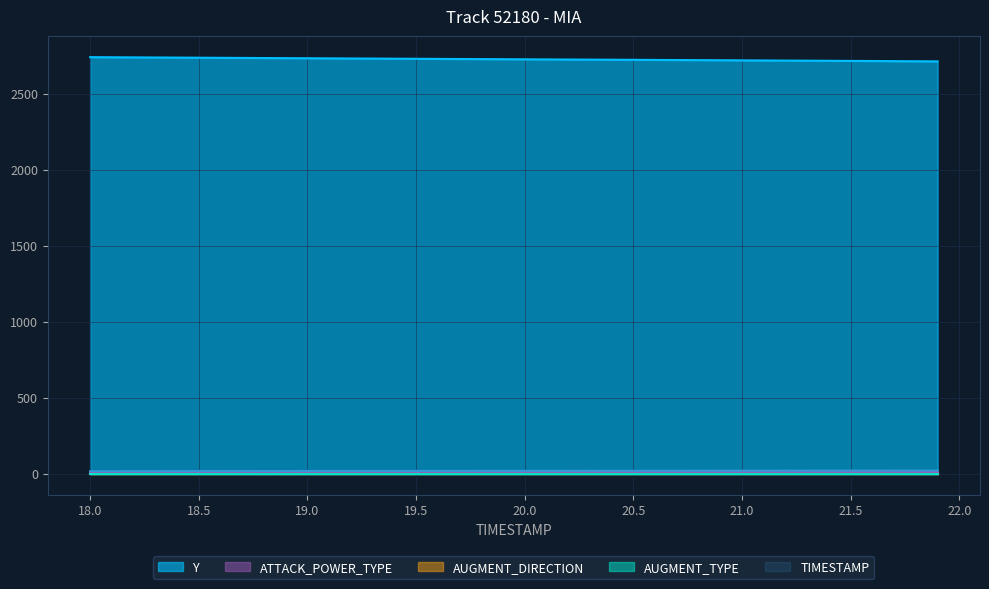

What is the difference between the TIMESTAMP values at 25 and 1?

2.4